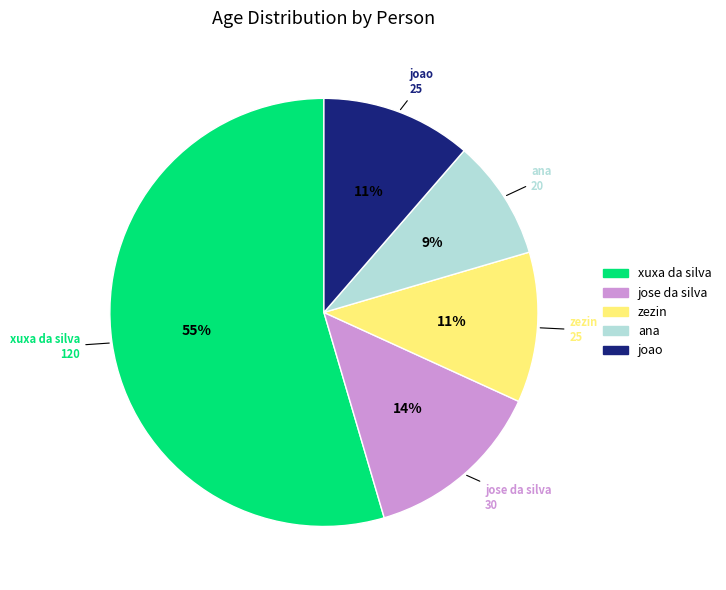

To the nearest percent, what is the average slice percentage?

20%